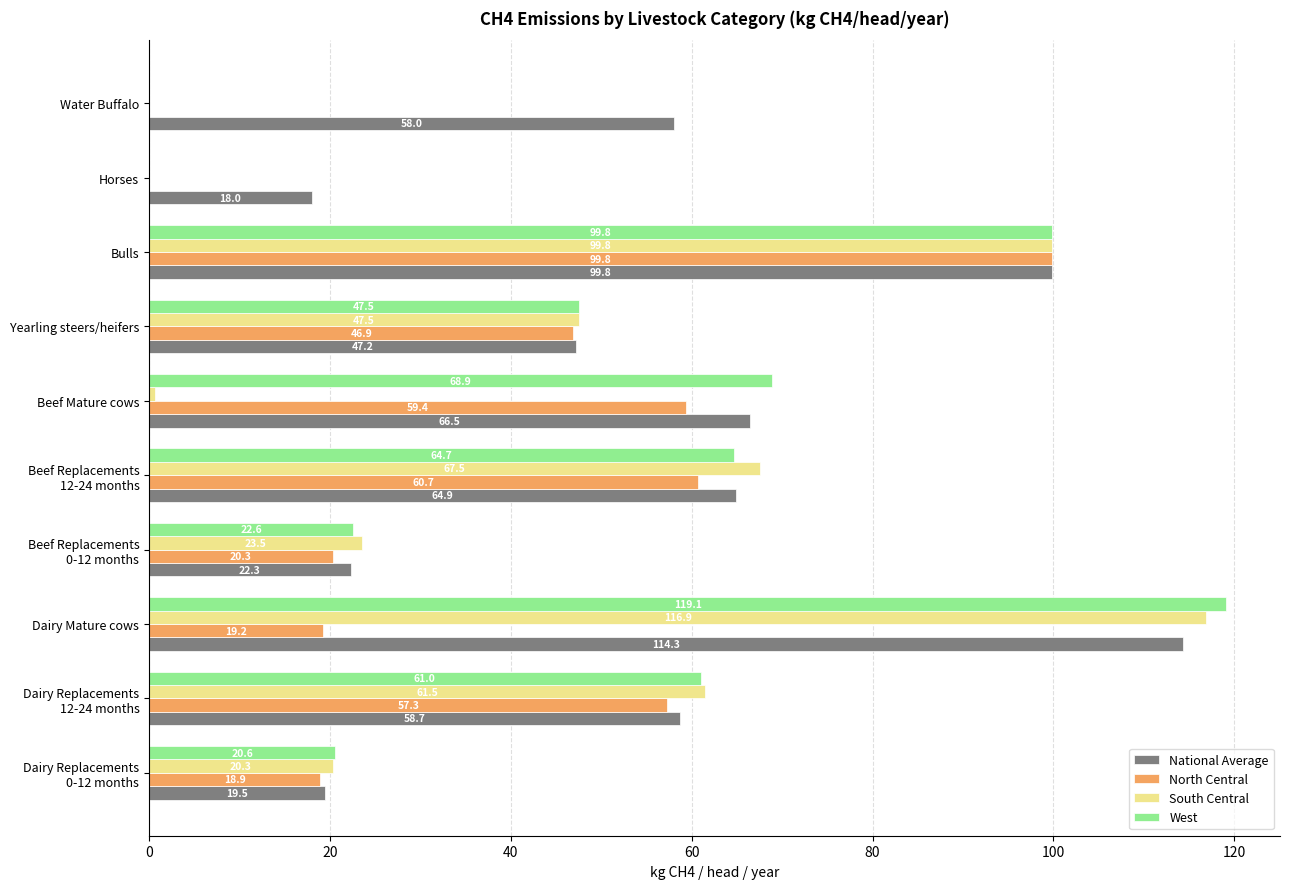

What are all the series names shown in the legend?

National Average, North Central, South Central, West